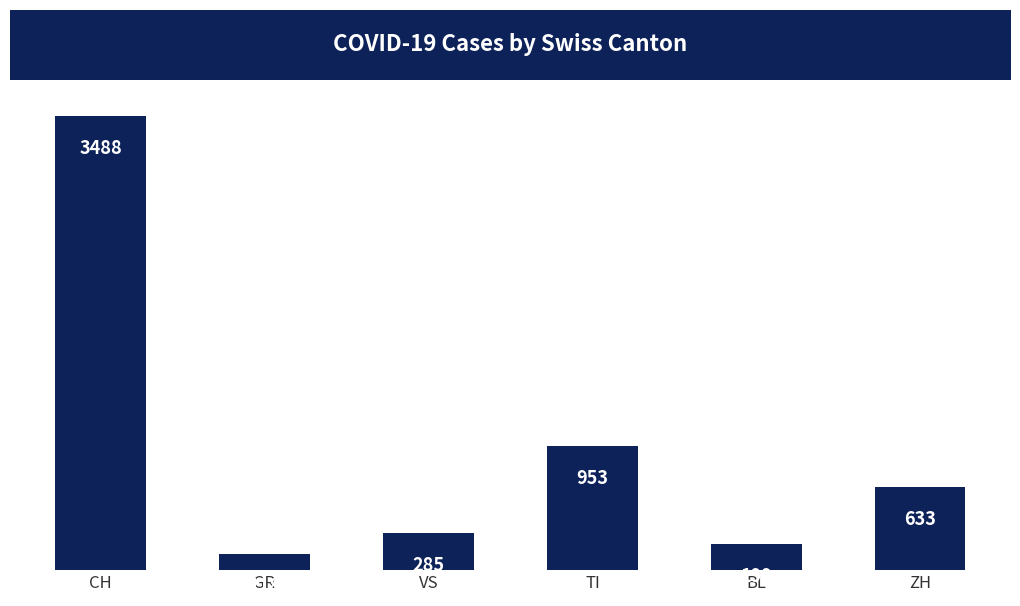

Where is the data nearest to the value 1803?

TI